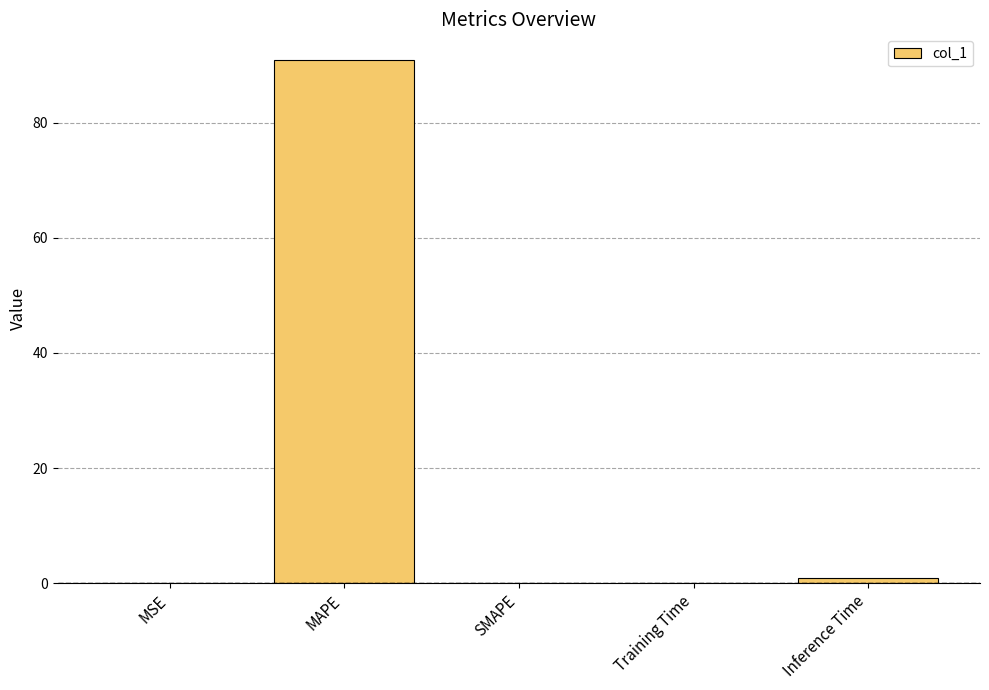

Are the bars grouped side by side (vs. stacked)?

No